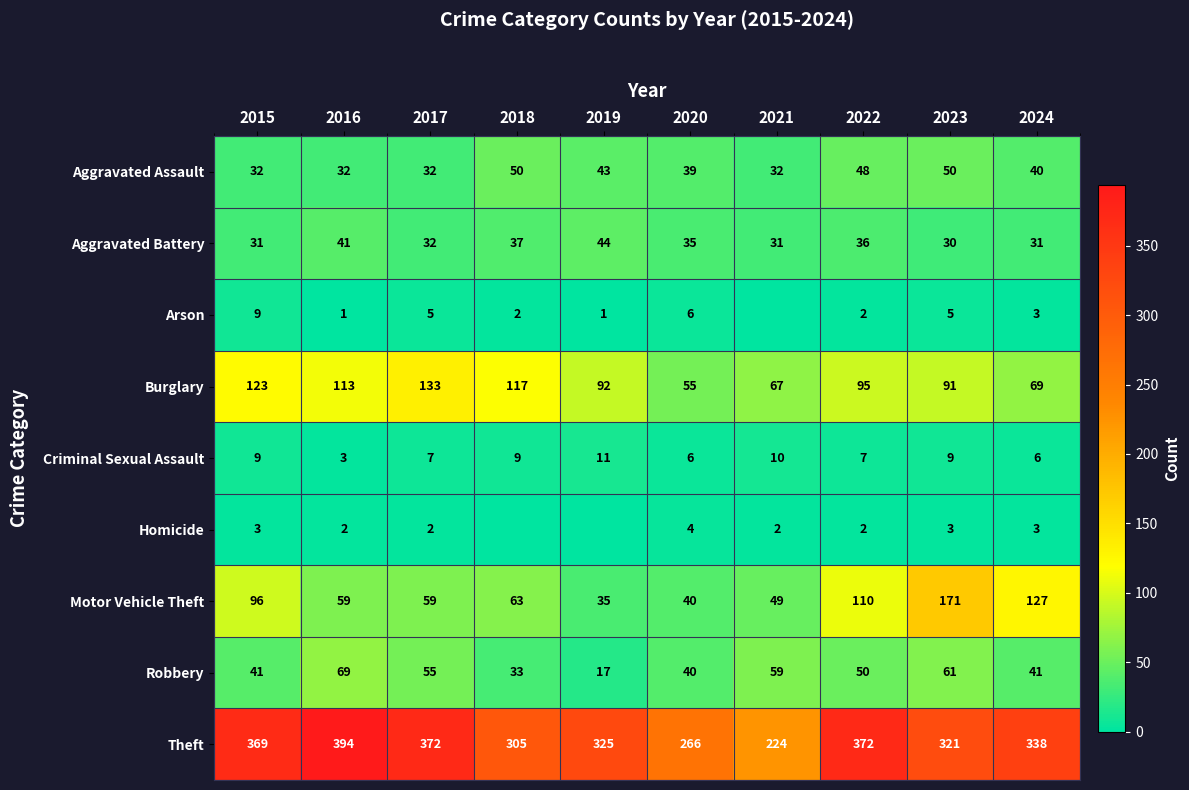

What is the spread (max minus min) of values at 2016?

393